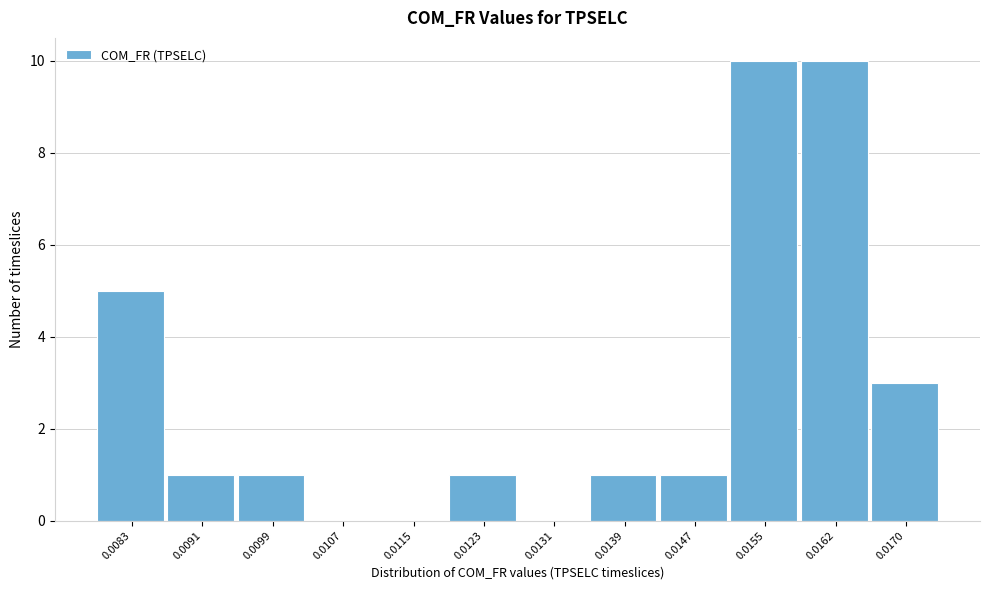

Reading left to right, transcribe all the data shown in this chart.

0.0083=5	0.0091=1	0.0099=1	0.0107=0	0.0115=0	0.0123=1	0.0131=0	0.0139=1	0.0147=1	0.0155=10	0.0162=10	0.0170=3